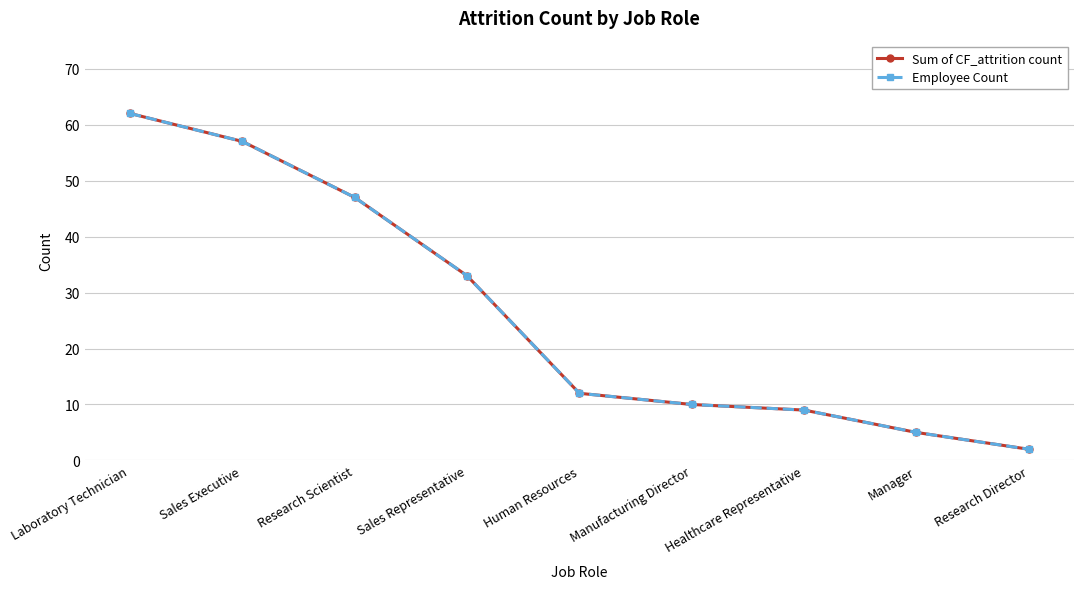

Reading right to left, transcribe all the data shown in this chart.

Sum of CF_attrition count: Research Director=2	Manager=5	Healthcare Representative=9	Manufacturing Director=10	Human Resources=12	Sales Representative=33	Research Scientist=47	Sales Executive=57	Laboratory Technician=62
Employee Count: Research Director=2	Manager=5	Healthcare Representative=9	Manufacturing Director=10	Human Resources=12	Sales Representative=33	Research Scientist=47	Sales Executive=57	Laboratory Technician=62